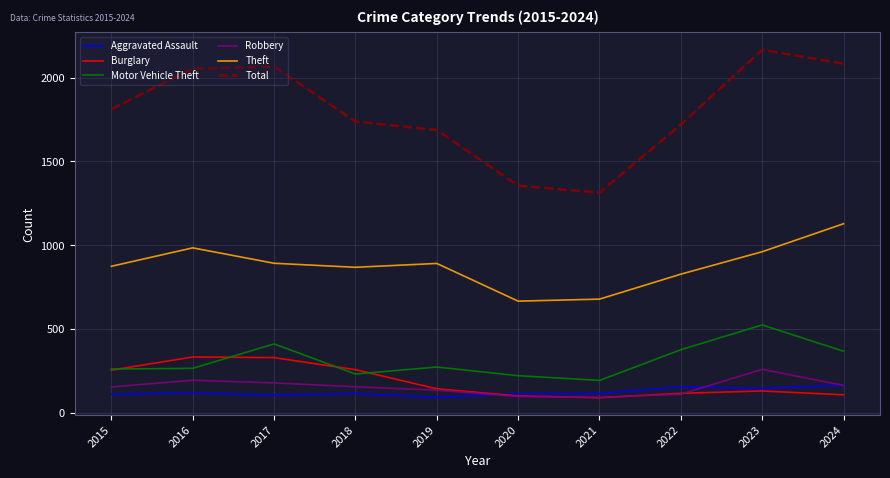

Rank the series by their maximum value, from lowest to highest.

Aggravated Assault, Robbery, Burglary, Motor Vehicle Theft, Theft, Total